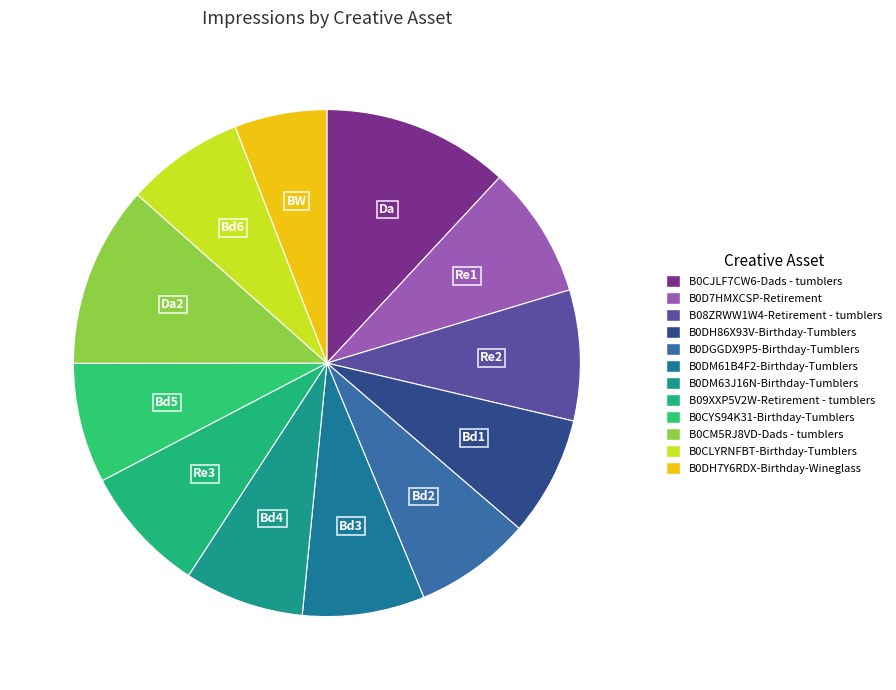

Is there any slice that represents more than half of the pie?

No